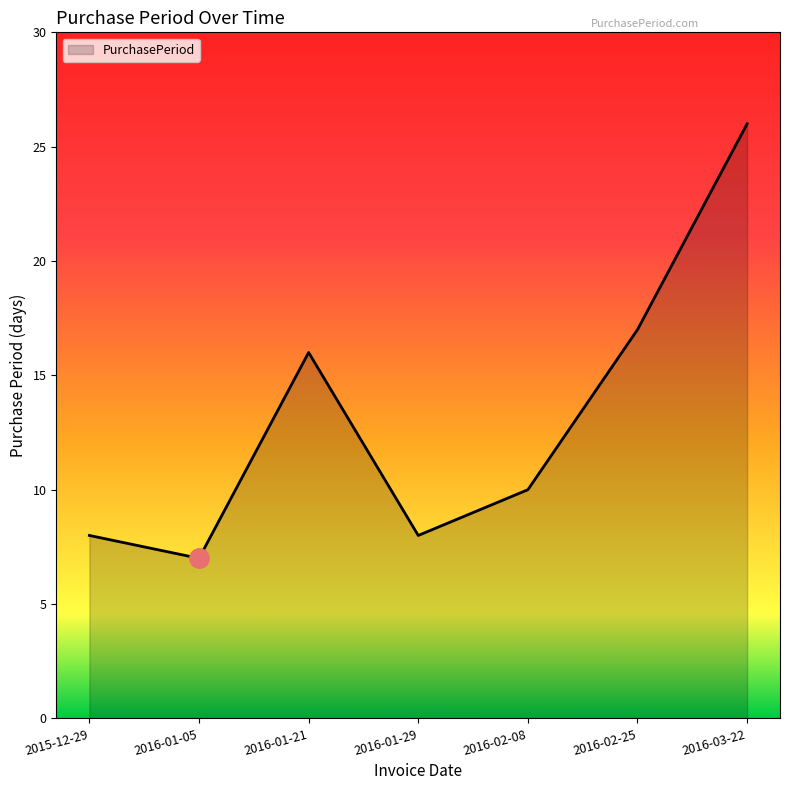

What position from the left is 2016-02-08?

5